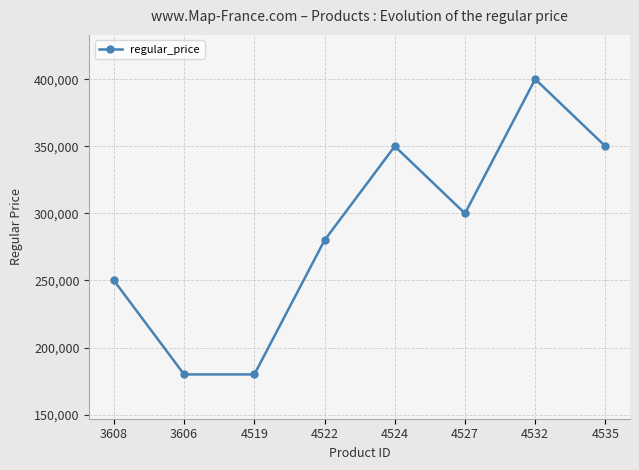

What is the ratio of the value at 4522 to the value at 3608?

1.1